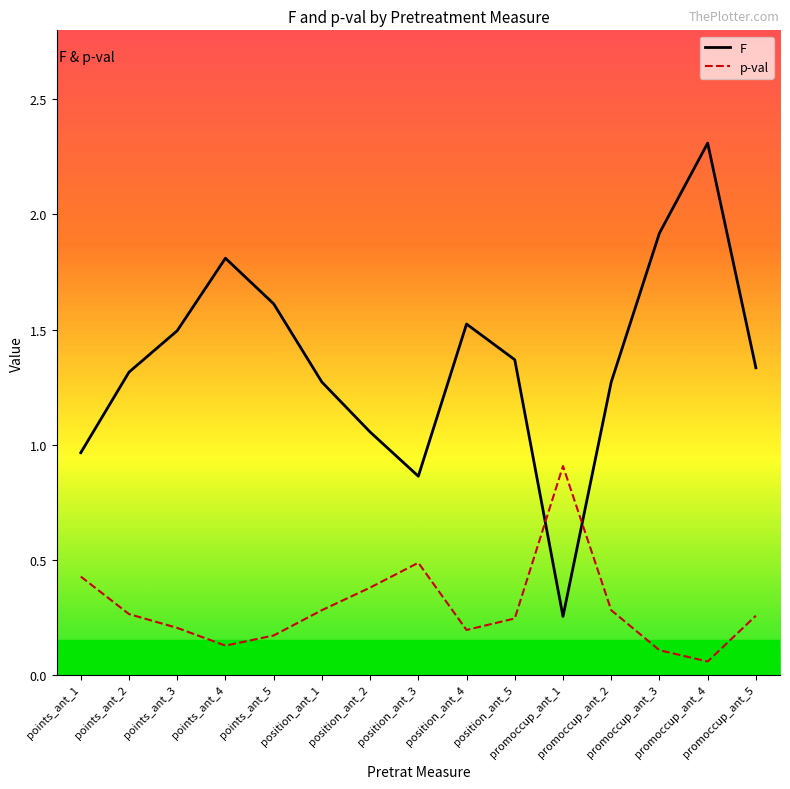

Is this an area chart (filled region under the line)?

No